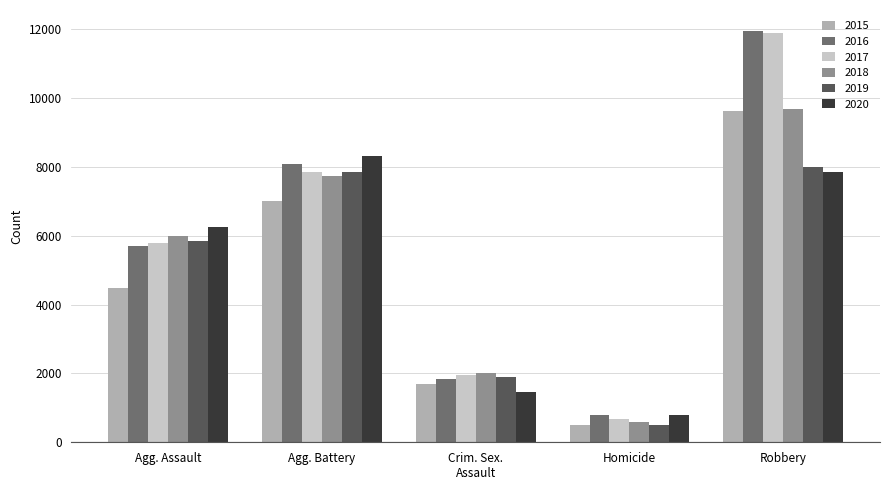

What is the difference between the second highest and minimum values in the 2019 series?

7359